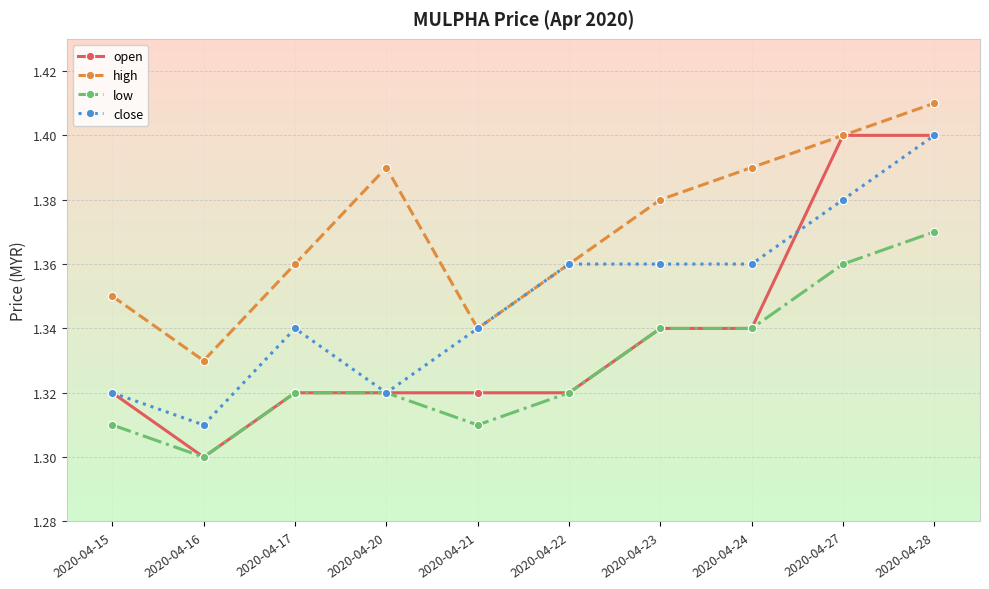

Which category has the highest value in the low series?

2020-04-28